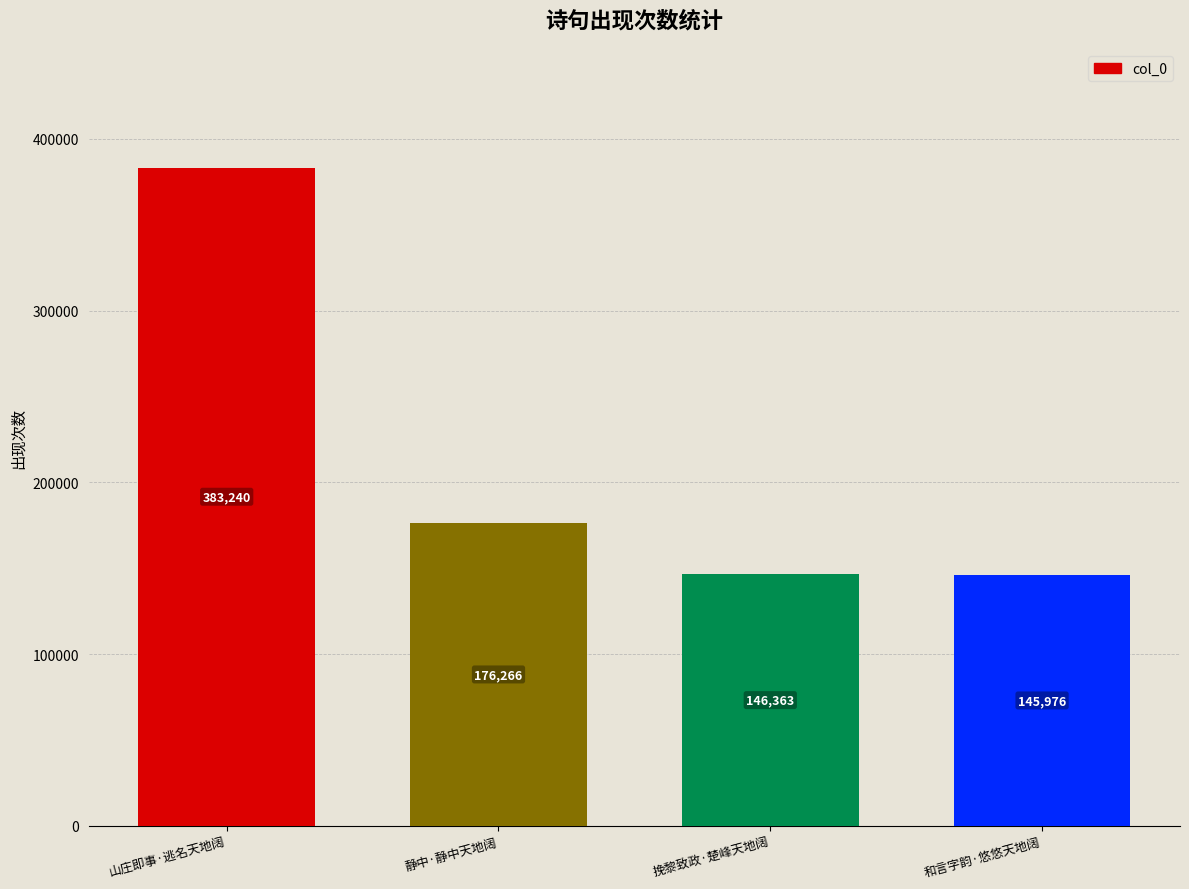

Does the chart contain any negative values?

No